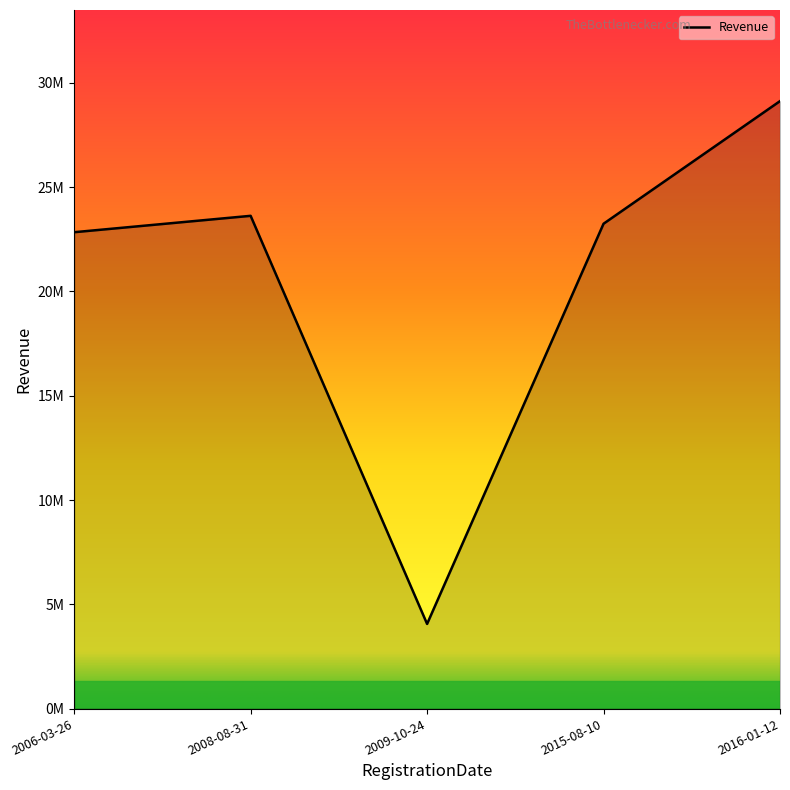

Reading left to right, what are all the values shown in this chart?

2009-10-24=4058816.5	2016-01-12=29127703.3	2008-08-31=23627560.1	2006-03-26=22841979.2	2015-08-10=23248480.2